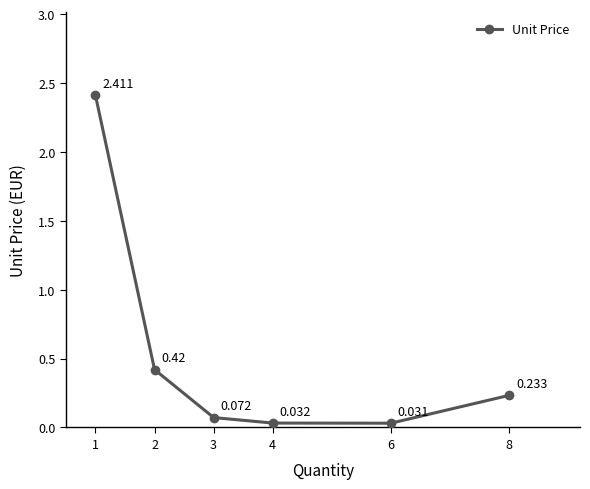

True or false: there are more than 1 points higher than both neighbors.

False